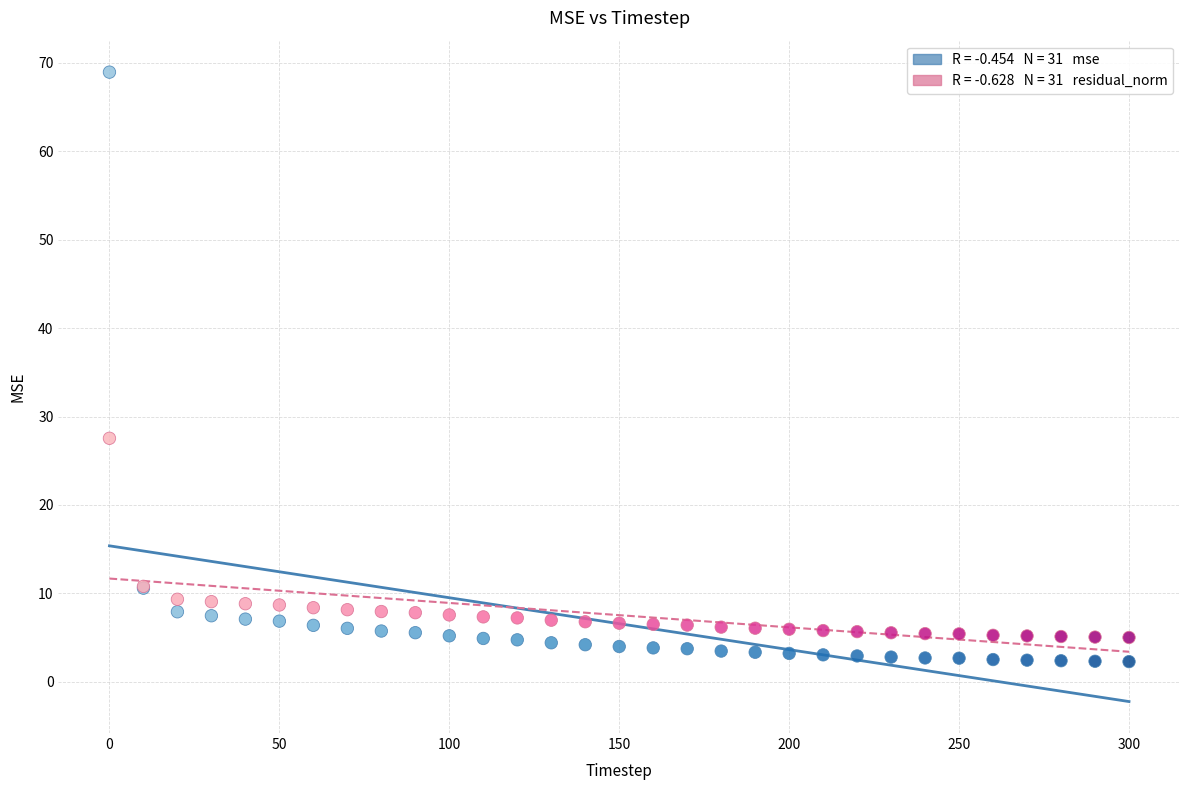

Across all series, what Y value is closest to 35?

27.5